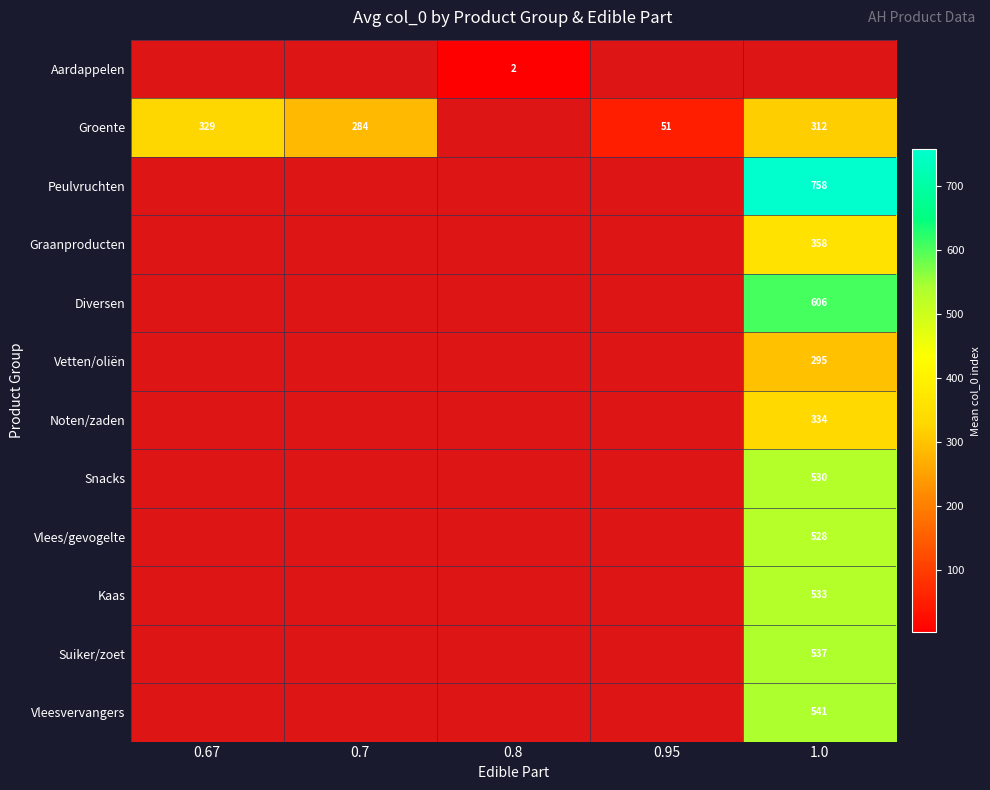

The Suiker/zoet series shows 537 at 1.0. True or false?

True